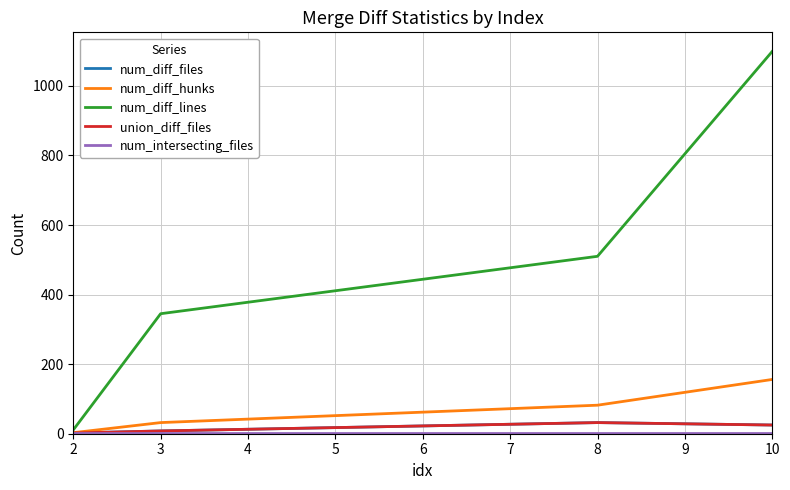

Which series has the largest total across all categories?

num_diff_lines